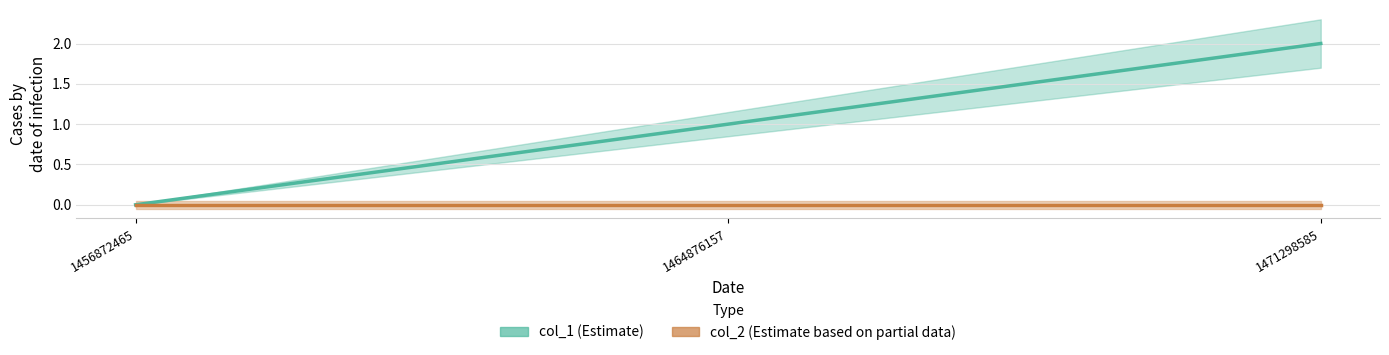

List the series in order of their peak value, lowest first.

col_2, col_1